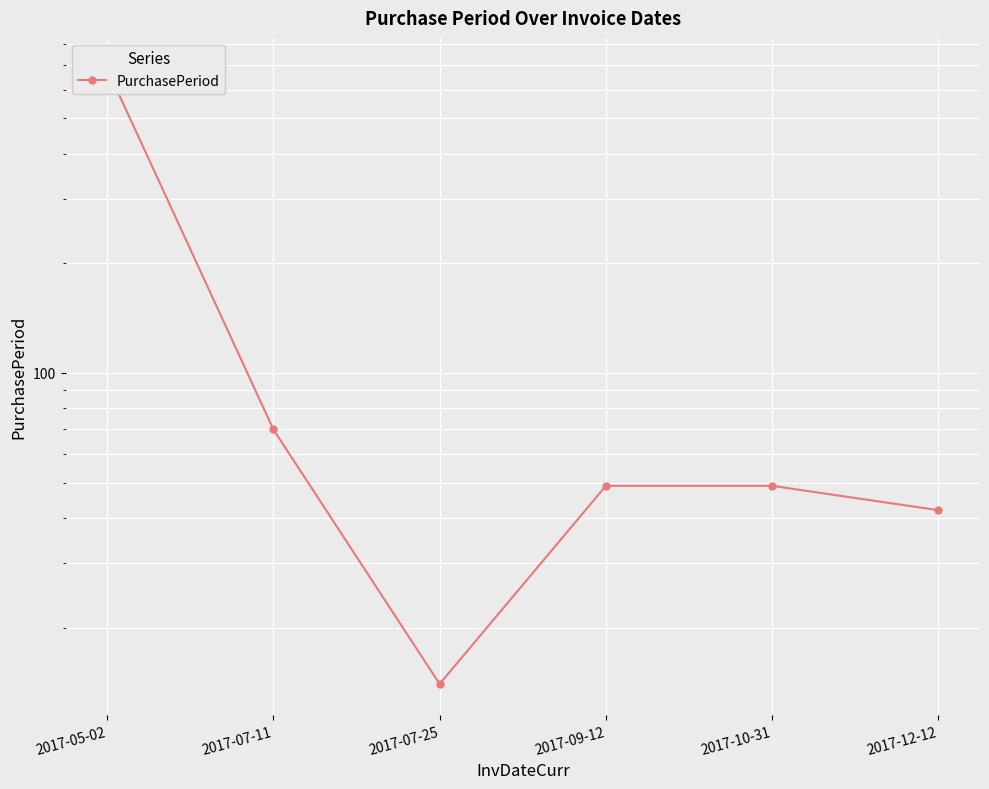

Reading left to right, what are all the values shown in this chart?

685	70	14	49	49	42